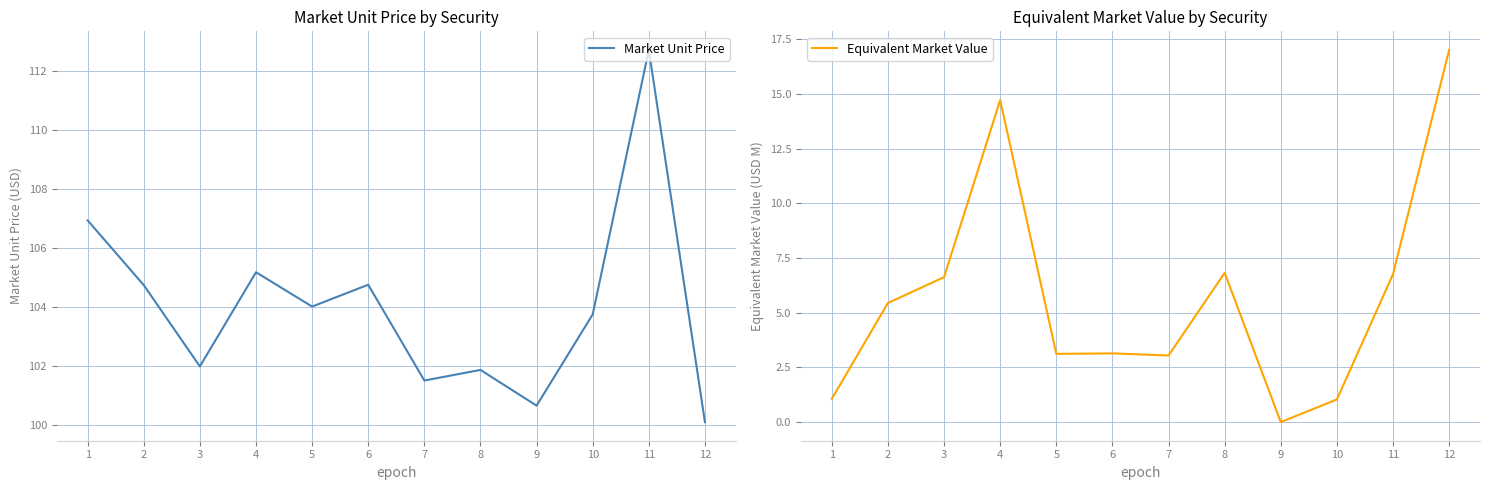

What is the spread (max minus min) of values at 1?

105.9